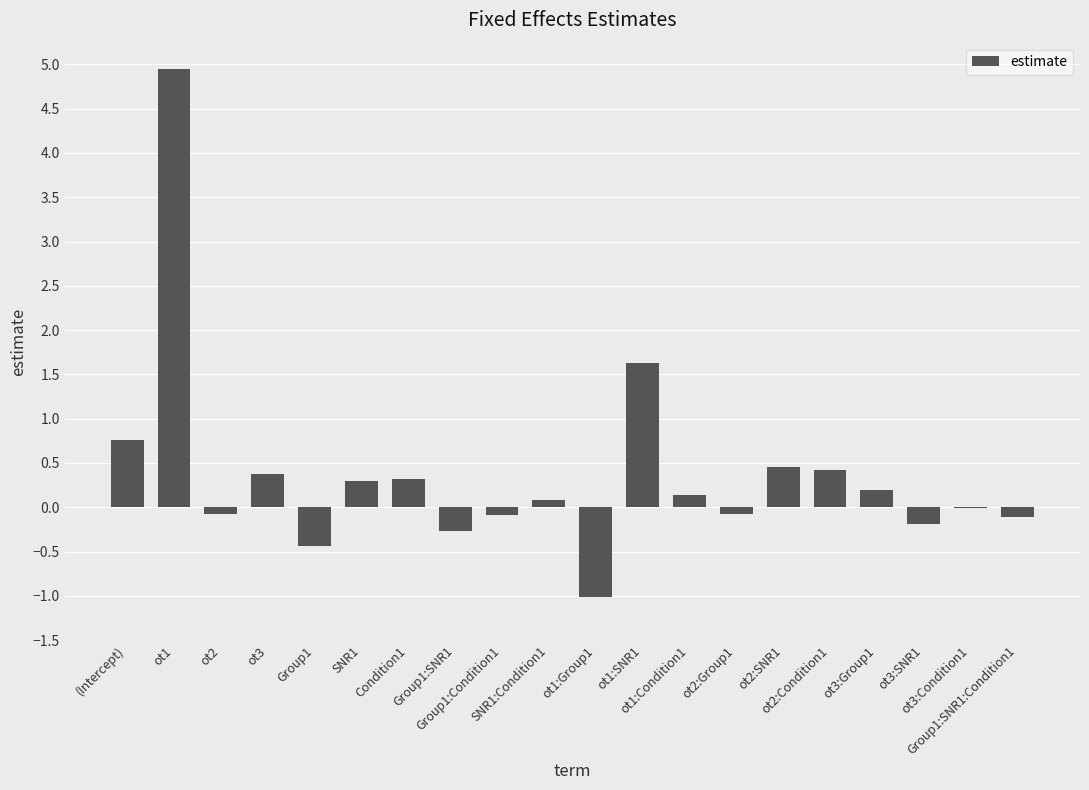

What is the sum of all values?

7.3